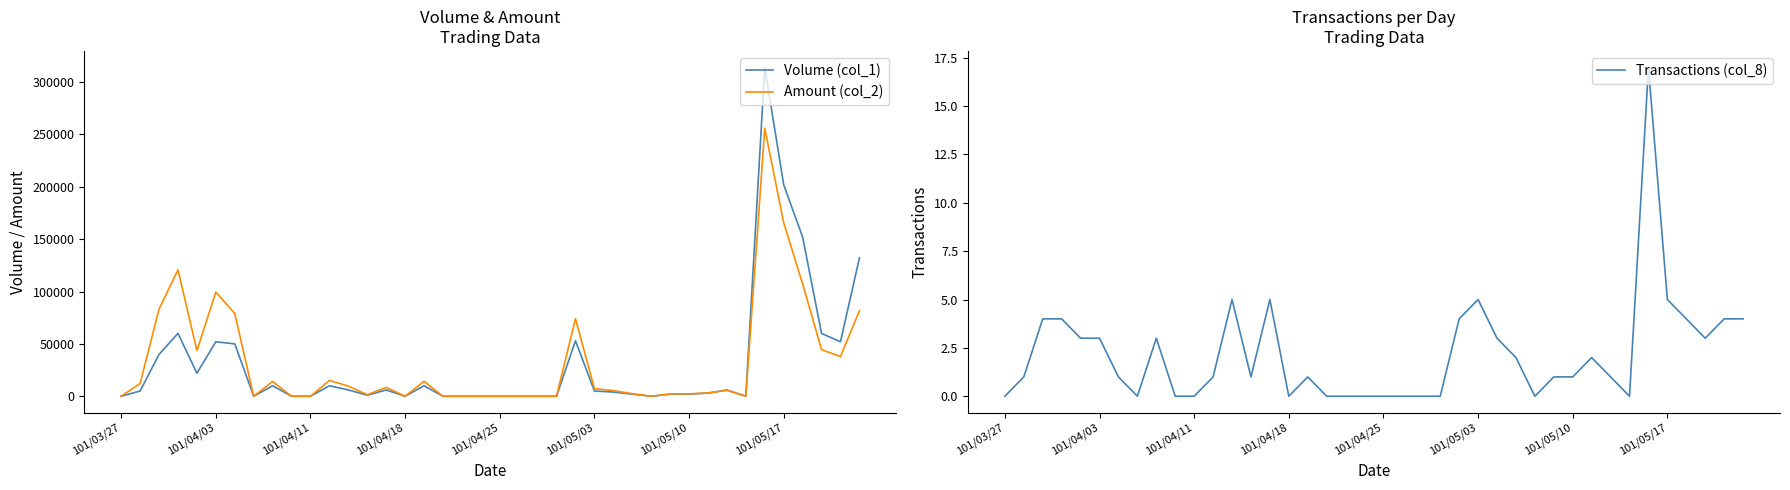

The value of Volume (col_1) at 101/04/11 is 0. True or false?

True